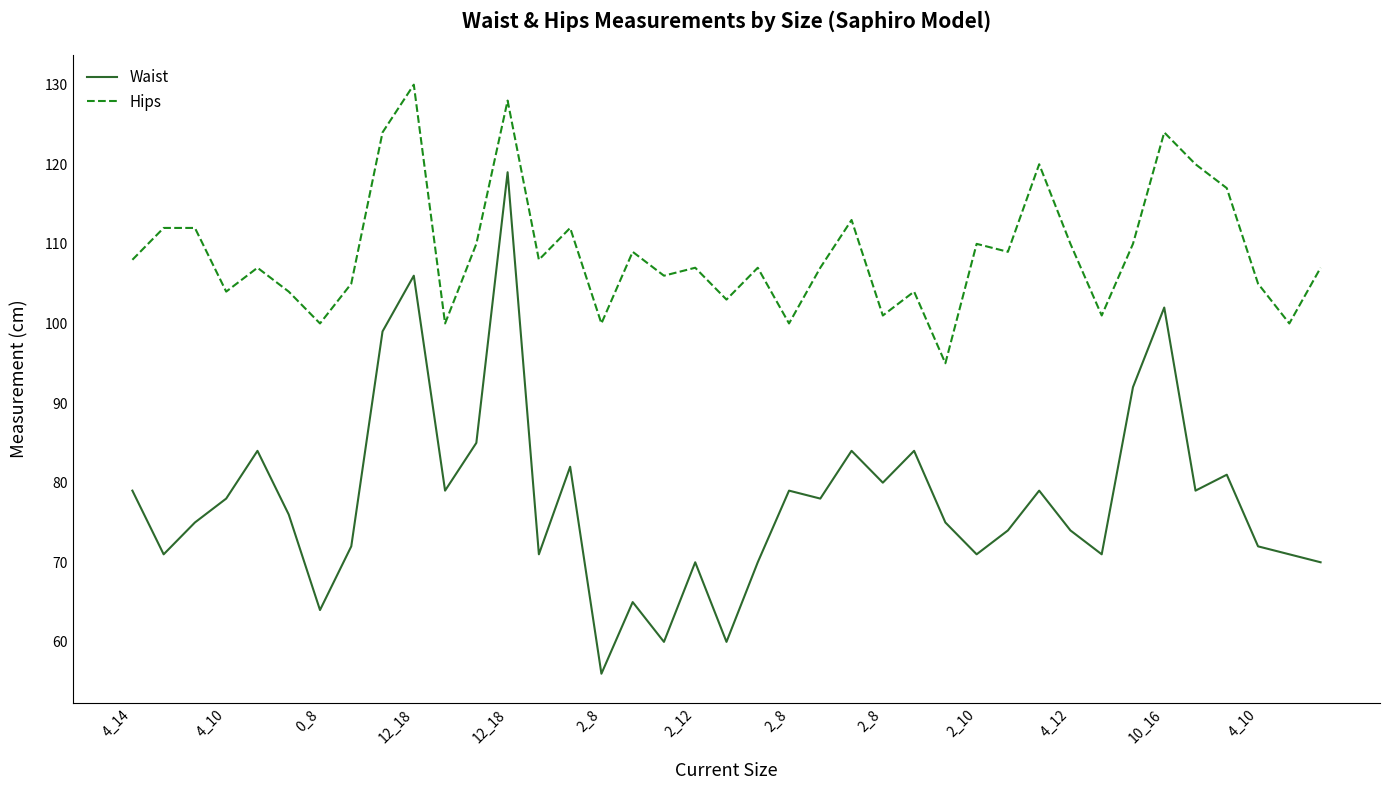

True or false: Waist and Hips intersect in this chart.

False